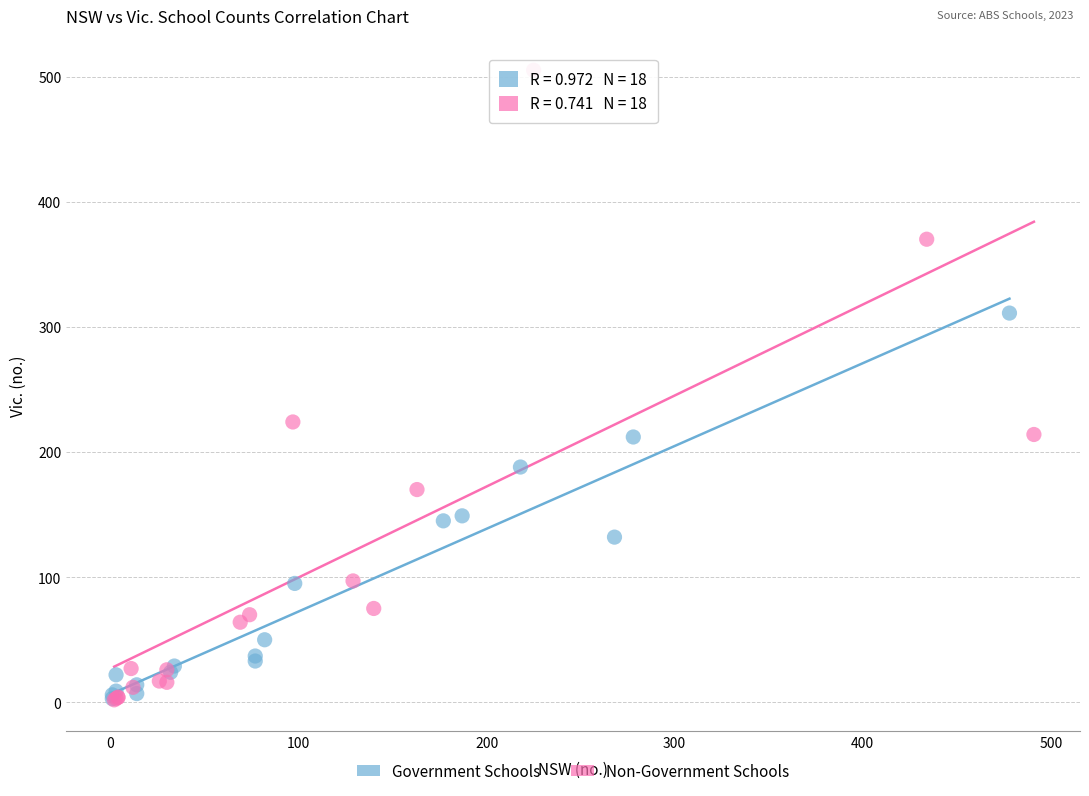

Which series has the largest Y range (max minus min)?

Non-Government Schools